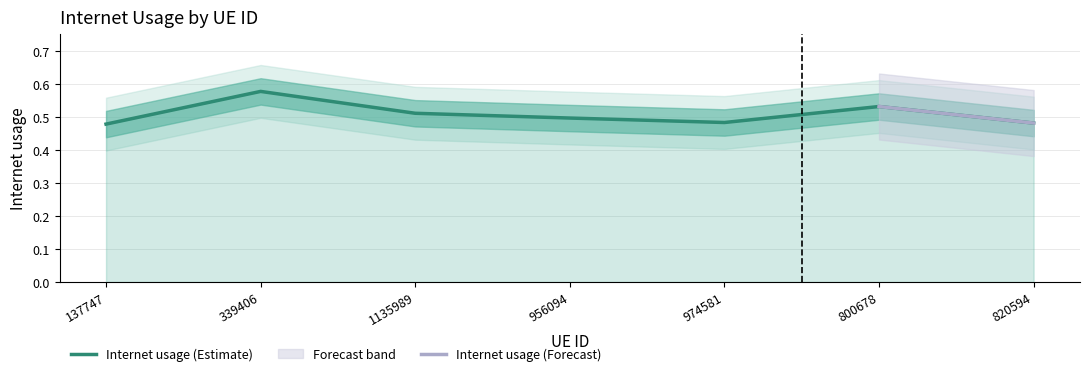

Reading left to right, what are all the values shown in this chart?

137747=0.5	339406=0.6	1135989=0.5	956094=0.5	974581=0.5	800678=0.5	820594=0.5